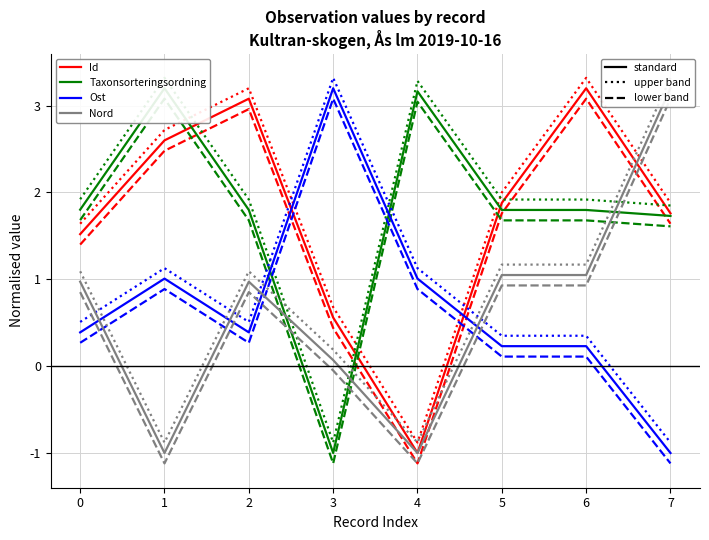

Read the Nord value at 2.

1.0